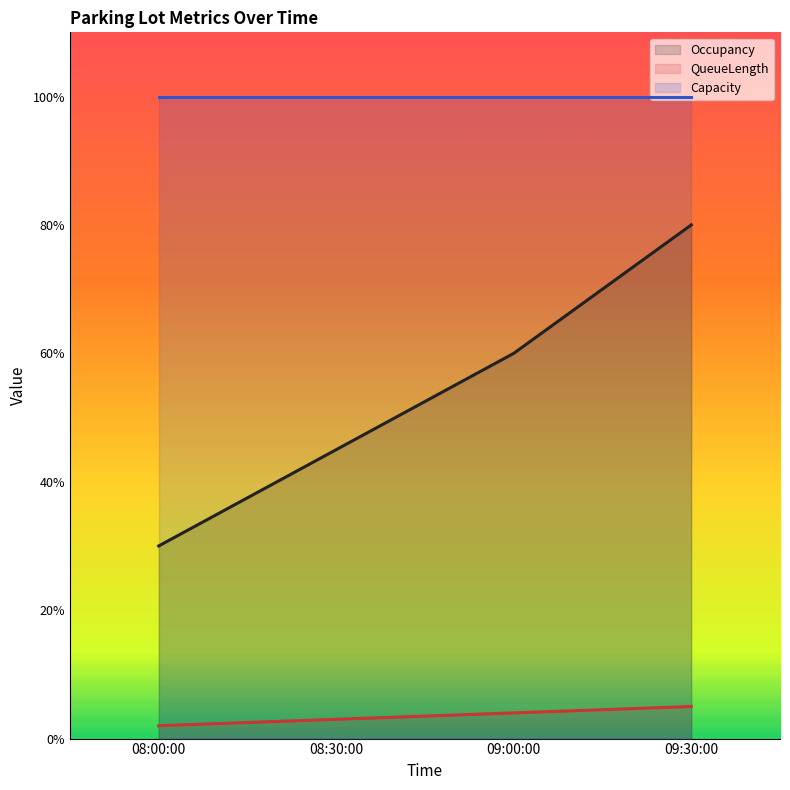

Rank the series by their maximum value, from lowest to highest.

QueueLength, Occupancy, Capacity